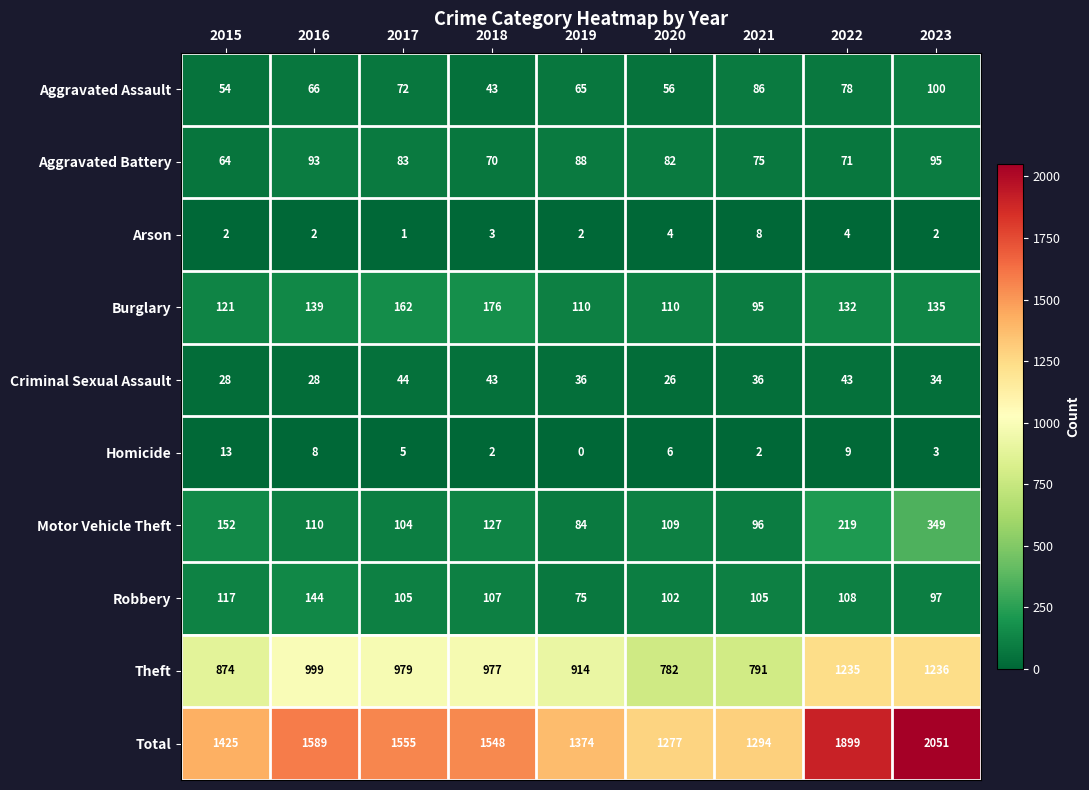

The value of Homicide at 2021 is 2. True or false?

True